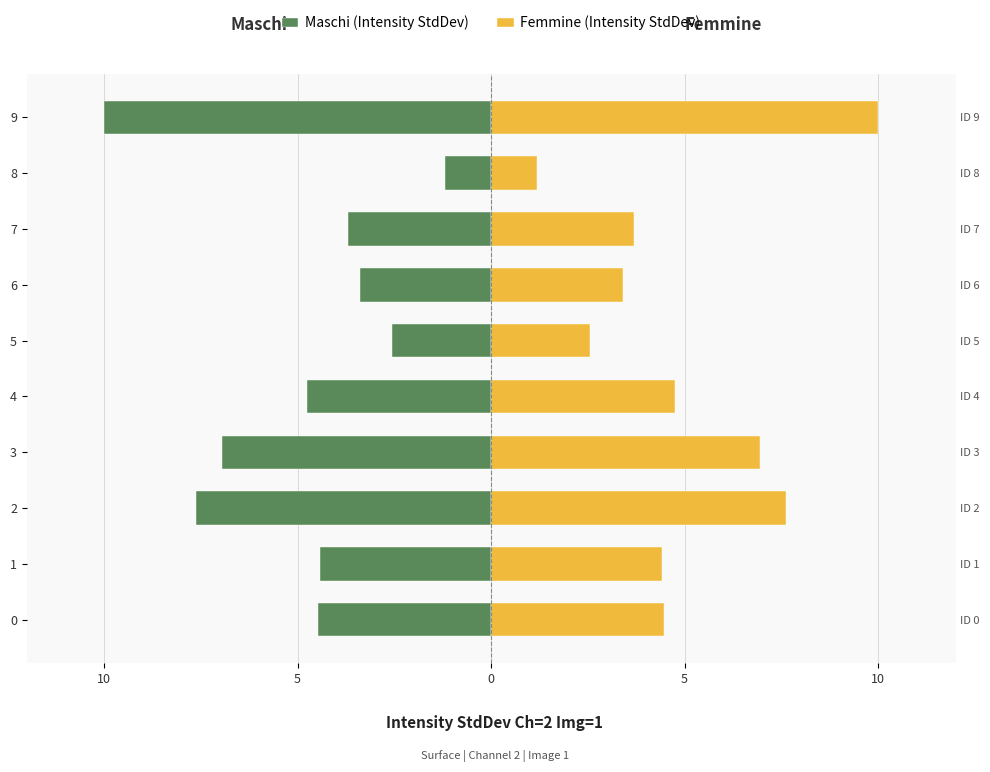

Which series has the largest total across all categories?

Femmine (Intensity StdDev)